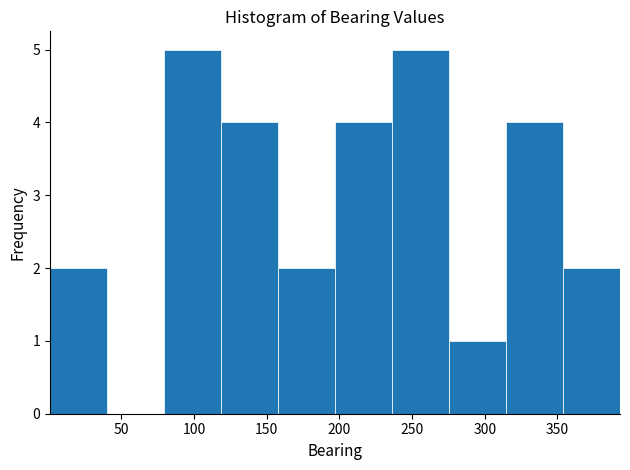

Reading left to right, list every bar in this chart as the range it spans on the x-axis followed by its height. Neither the bar edges nor the heights are printed on the chart, so give them approximately, as read against the axes.

0 to 40: 2
40 to 80: 0
80 to 120: 5
120 to 160: 4
160 to 195: 2
195 to 235: 4
235 to 275: 5
275 to 315: 1
315 to 355: 4
355 to 395: 2